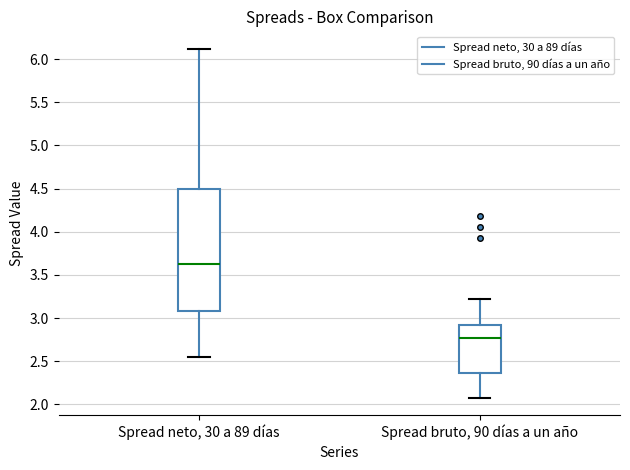

Reading left to right, transcribe this box plot: for each box, give where its median line is, the range the box spans, and where its two whiskers end, as read against the y-axis. The values are not printed on the chart, so give them approximately, as read against the axis.

Spread neto, 30 a 89 días: median 3.65, box 3.10 to 4.50, whiskers 2.55 to 6.10
Spread bruto, 90 días a un año: median 2.75, box 2.35 to 2.90, whiskers 2.10 to 3.20